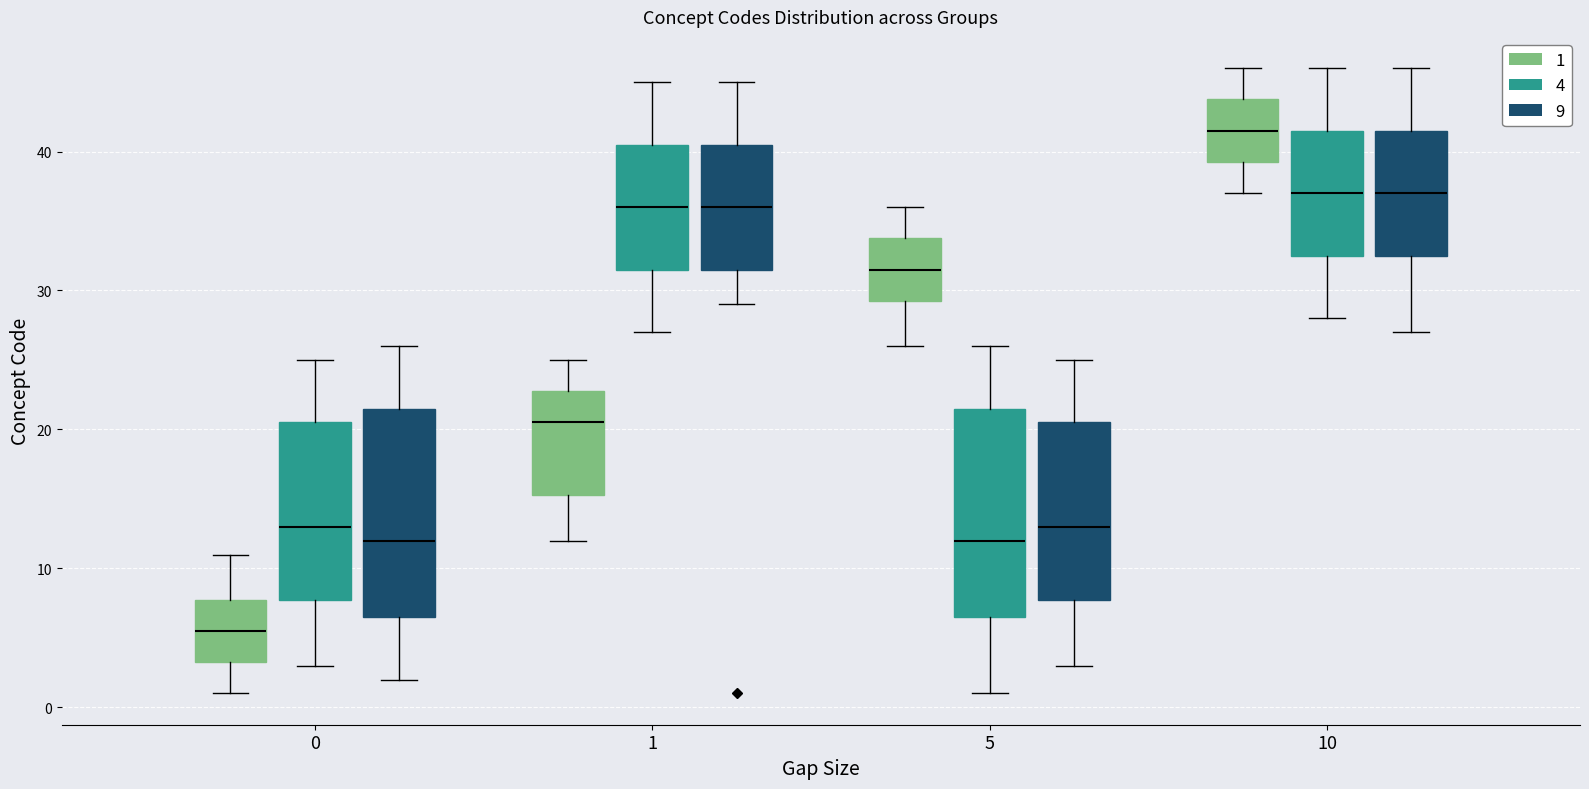

Reading left to right, transcribe this box plot: for each box, give where its median line is, the range the box spans, and where its two whiskers end, as read against the y-axis. The values are not printed on the chart, so give them approximately, as read against the axis.

0 (1): median 6, box 3 to 8, whiskers 1 to 11
0 (4): median 13, box 8 to 21, whiskers 3 to 25
0 (9): median 12, box 7 to 22, whiskers 2 to 26
1 (1): median 21, box 15 to 23, whiskers 12 to 25
1 (4): median 36, box 32 to 41, whiskers 27 to 45
1 (9): median 36, box 32 to 41, whiskers 29 to 45
5 (1): median 32, box 29 to 34, whiskers 26 to 36
5 (4): median 12, box 7 to 22, whiskers 1 to 26
5 (9): median 13, box 8 to 21, whiskers 3 to 25
10 (1): median 42, box 39 to 44, whiskers 37 to 46
10 (4): median 37, box 33 to 42, whiskers 28 to 46
10 (9): median 37, box 33 to 42, whiskers 27 to 46